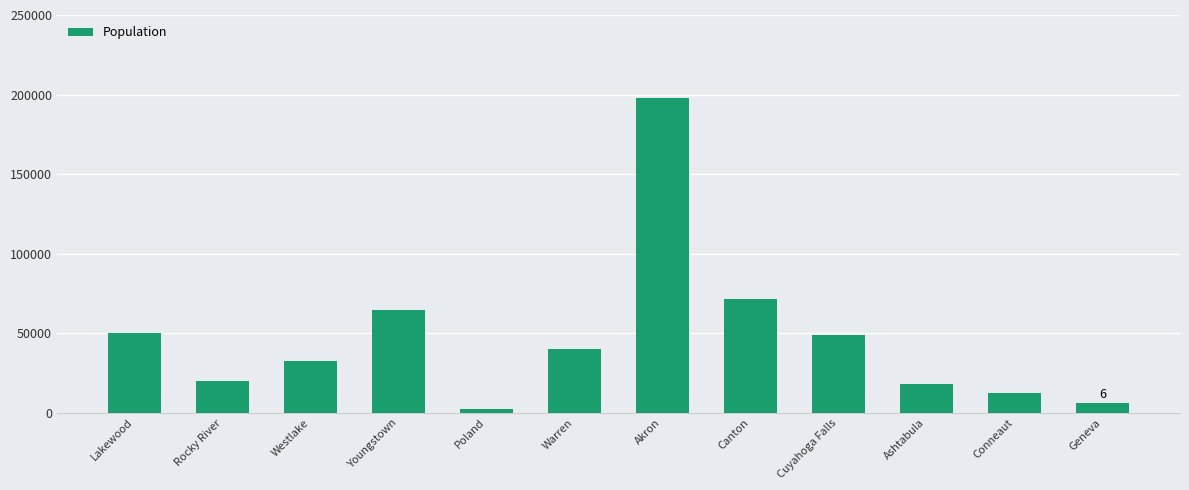

Reading left to right, what are all the values shown in this chart?

Lakewood=50279	Rocky River=20264	Westlake=32293	Youngstown=64312	Poland=2459	Warren=39898	Akron=197633	Canton=71323	Cuyahoga Falls=49206	Ashtabula=18311	Conneaut=12708	Geneva=6016